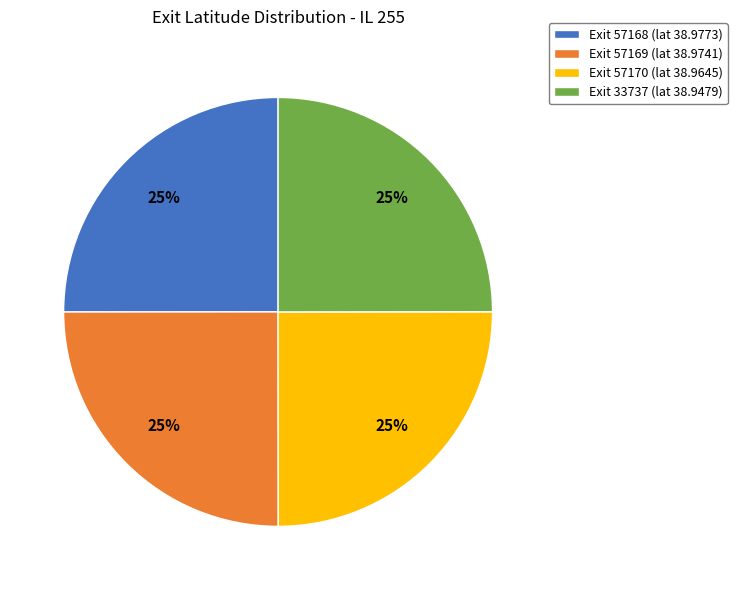

Is there a majority slice in this chart?

No